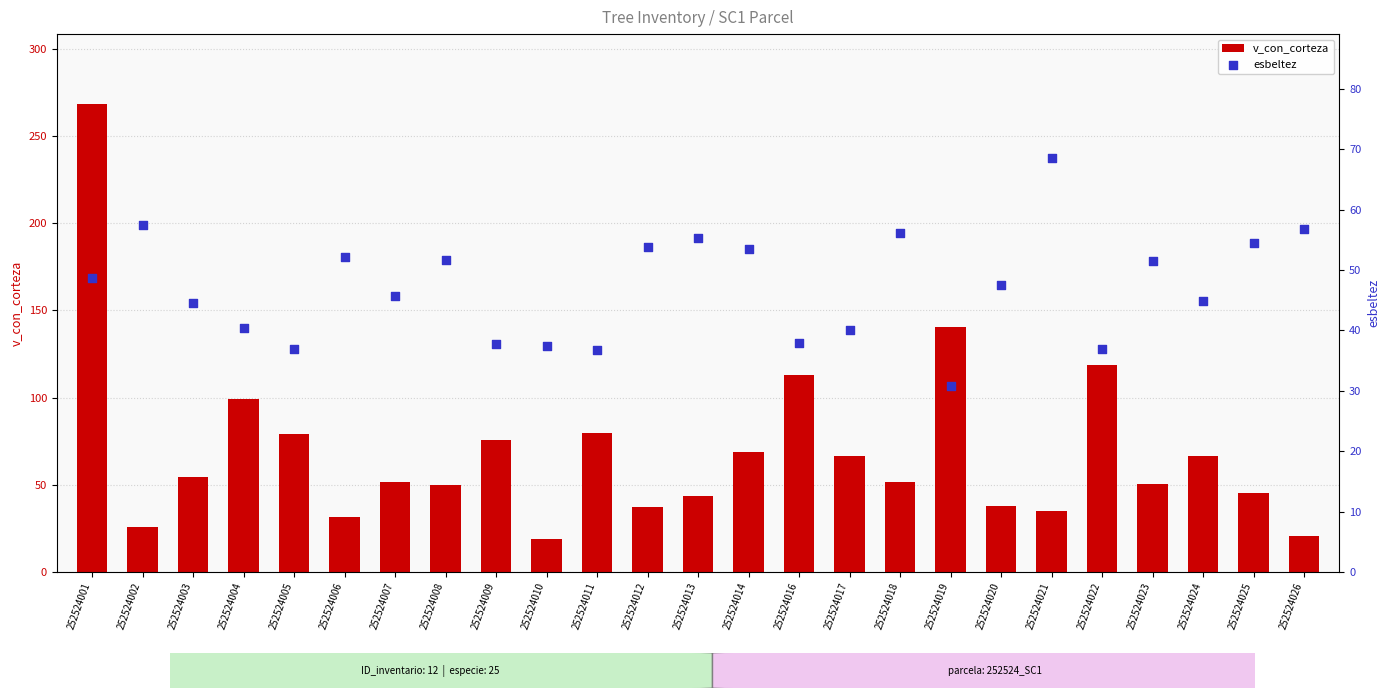

Is the value of esbeltez at 252524008 greater than the value of v_con_corteza at 252524022?

No